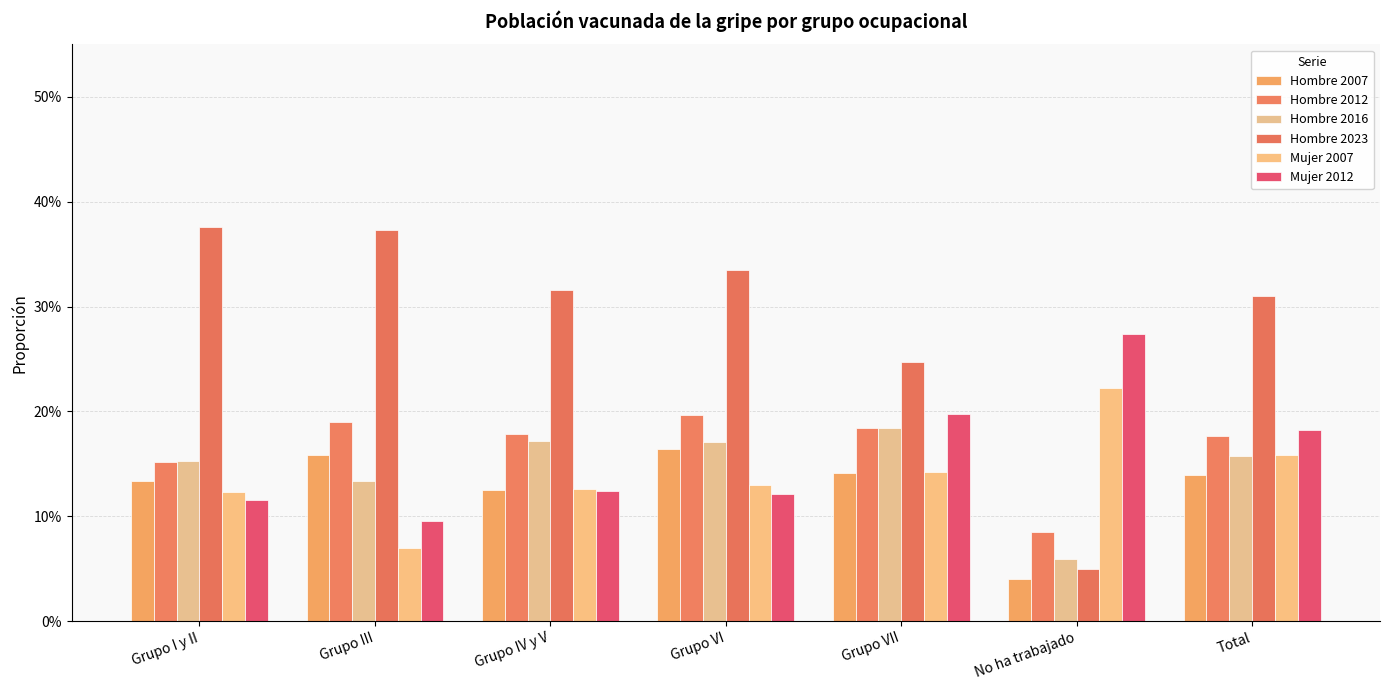

Which has a higher value, Grupo III or Grupo I y II?

Grupo III